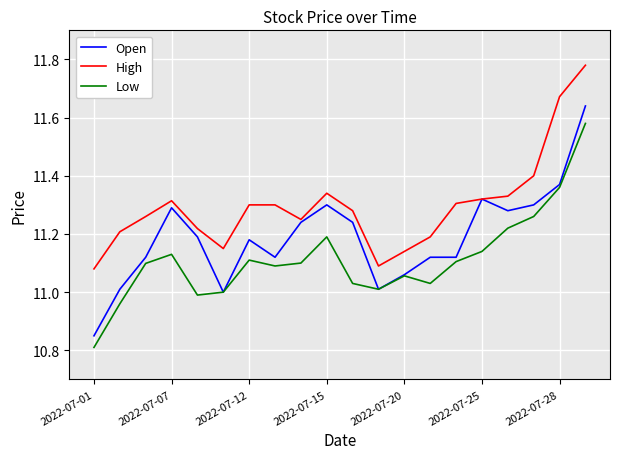

What is the sum of all Open values?

223.8